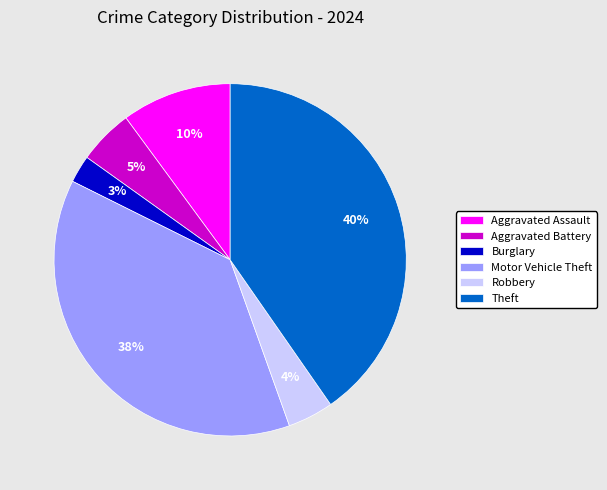

Does Theft account for over 50% of the chart?

No